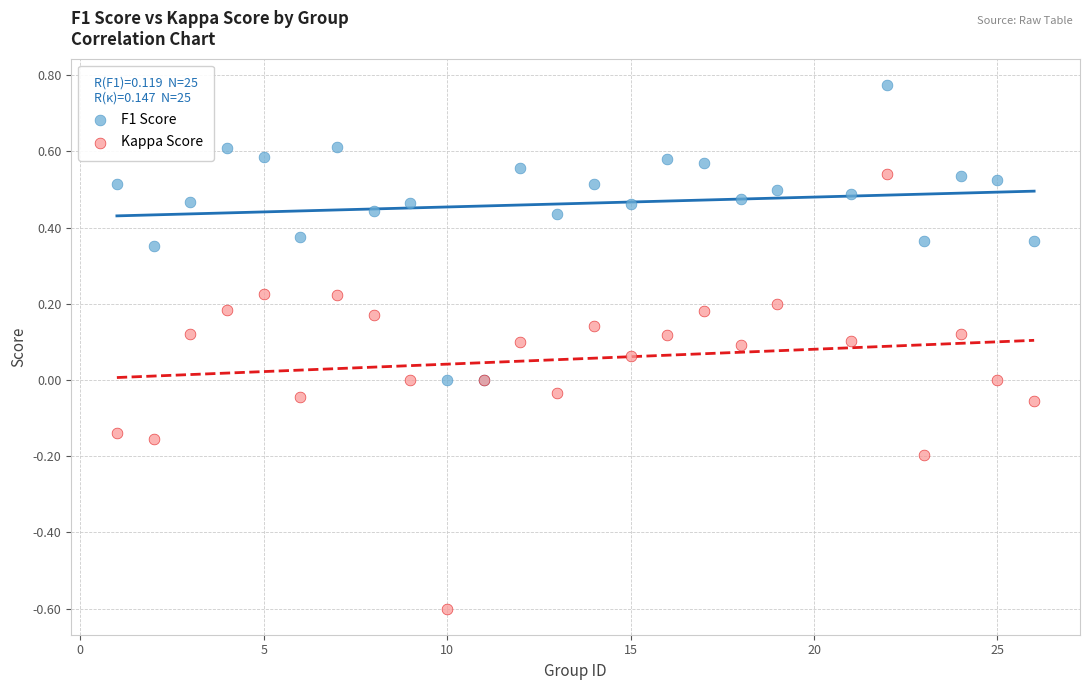

Which series contains the highest Y value?

F1 Score